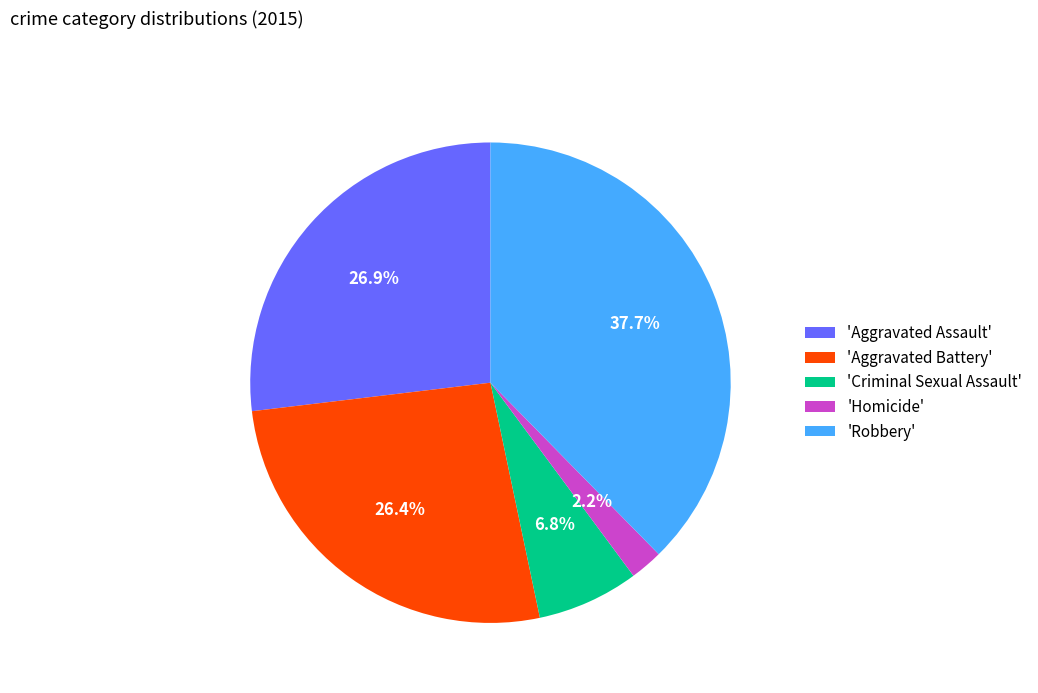

How many slices are in this pie chart?

5